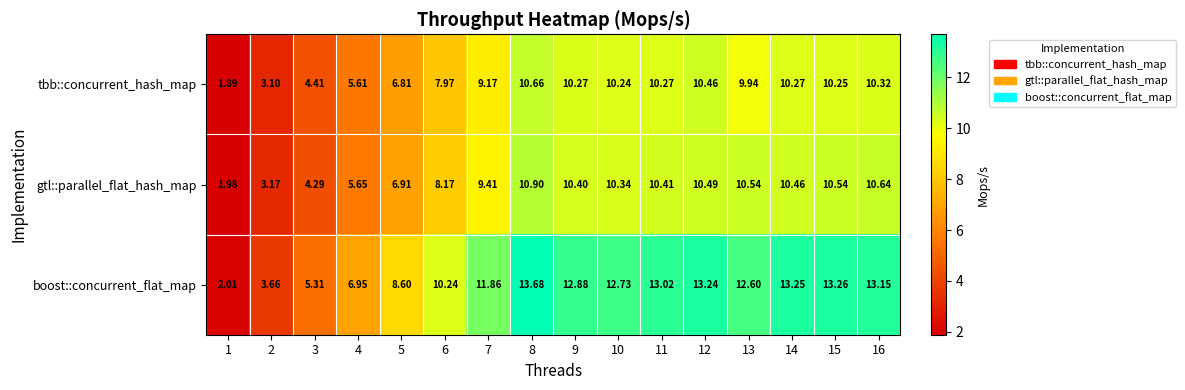

At which category is the sum across all series the highest?

8